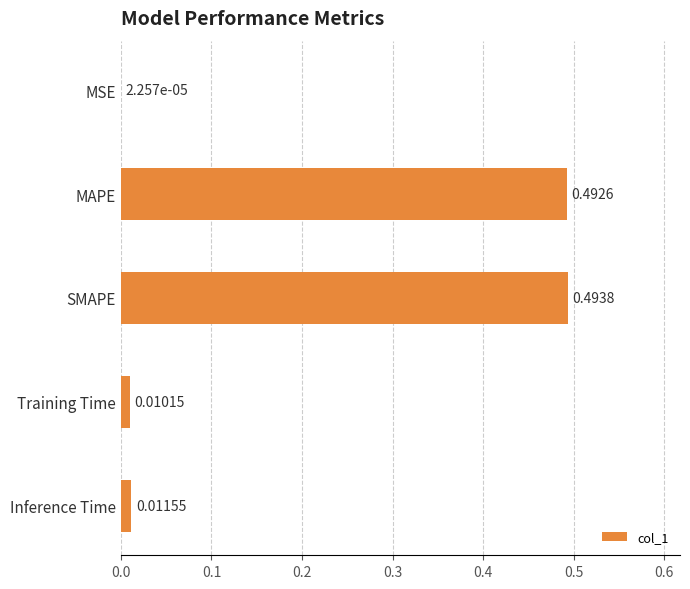

Which has a higher value, Training Time or SMAPE?

SMAPE